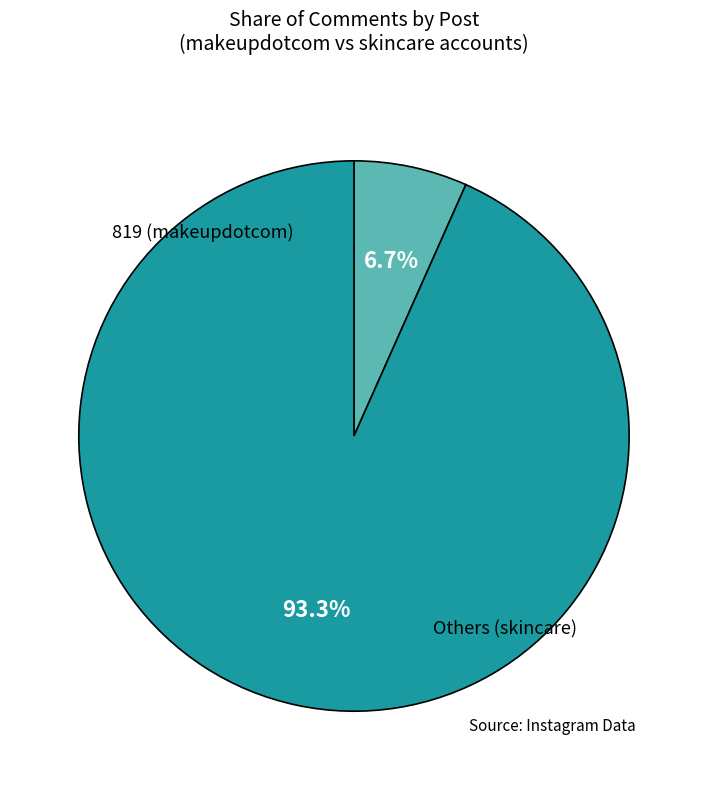

Is there any slice that represents more than half of the pie?

Yes